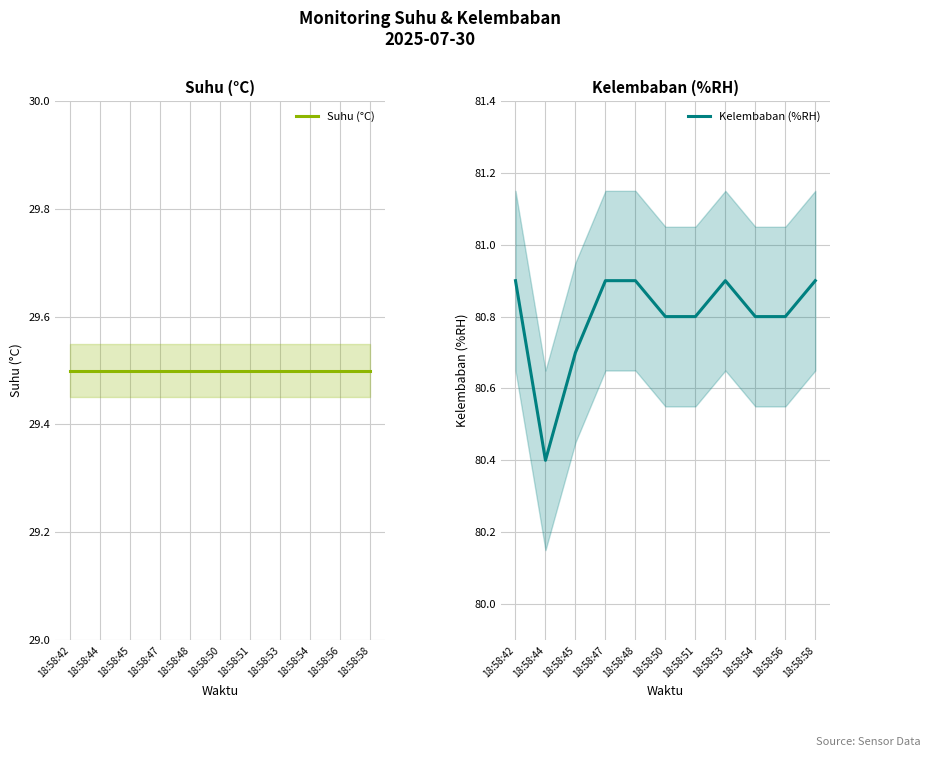

Reading right to left, transcribe all the data shown in this chart.

Suhu (°C): 29.5	29.5	29.5	29.5	29.5	29.5	29.5	29.5	29.5	29.5	29.5
Kelembaban (%RH): 80.9	80.8	80.8	80.9	80.8	80.8	80.9	80.9	80.7	80.4	80.9